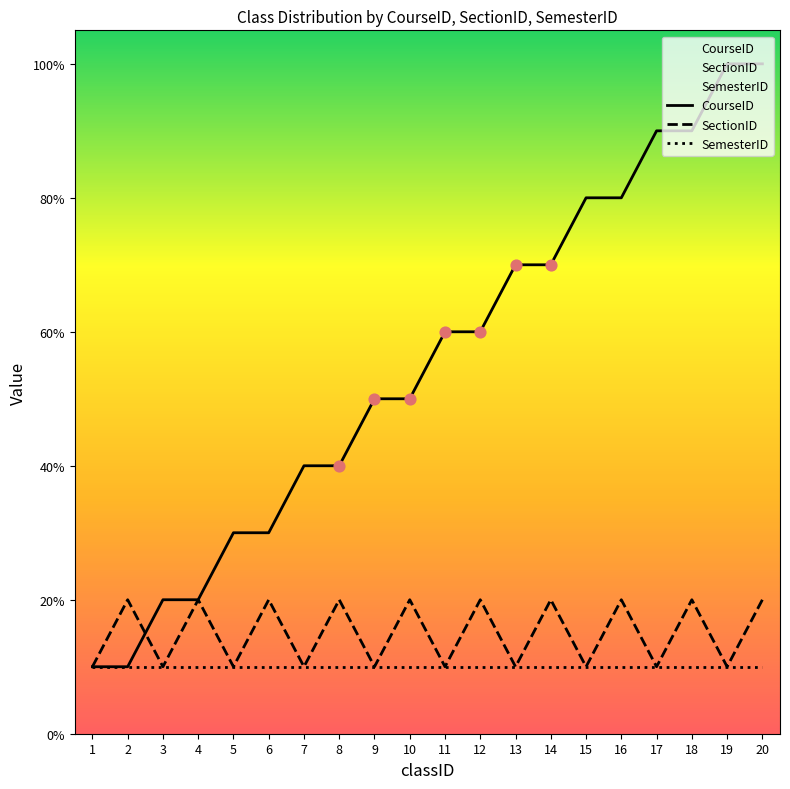

Which series contains the highest Y value?

CourseID